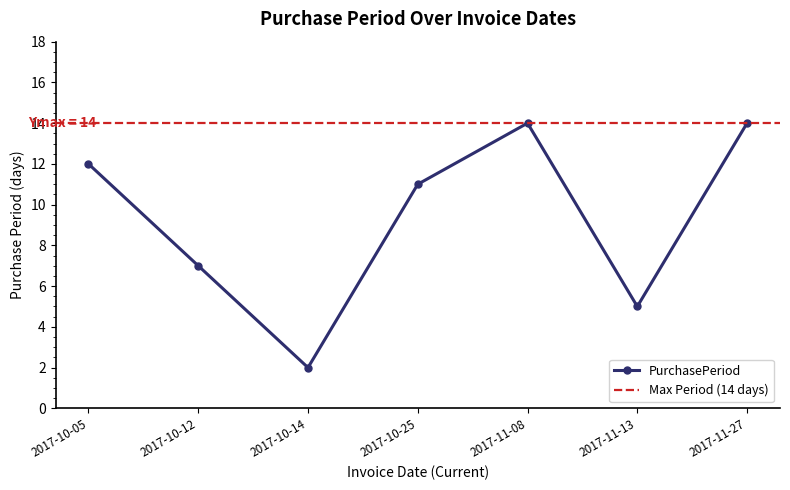

What is the difference between the maximum and minimum values?

12